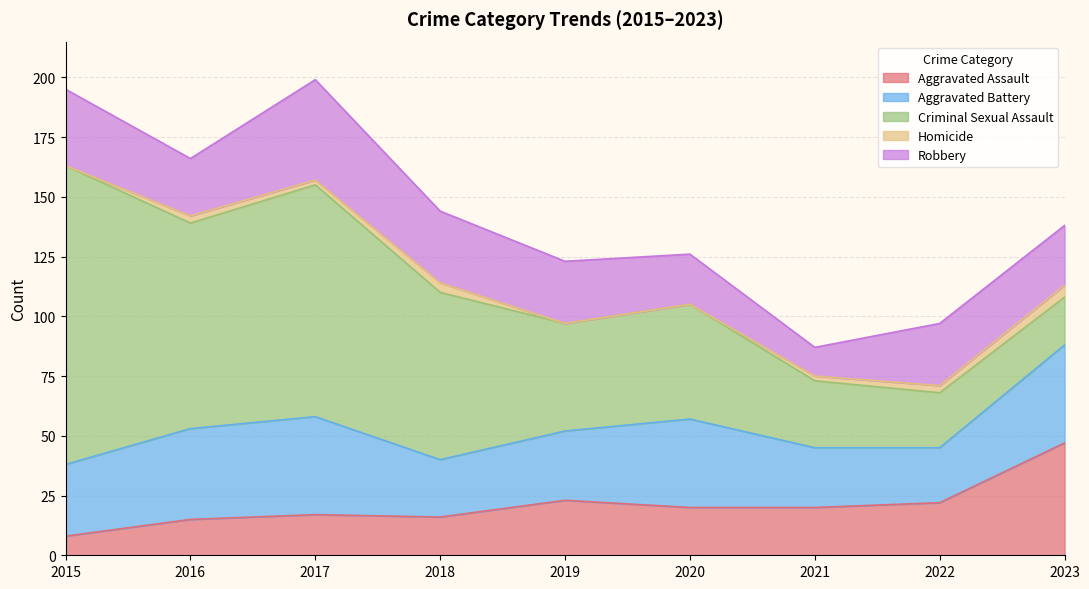

True or false: Homicide has more than 0 interior local peaks.

True